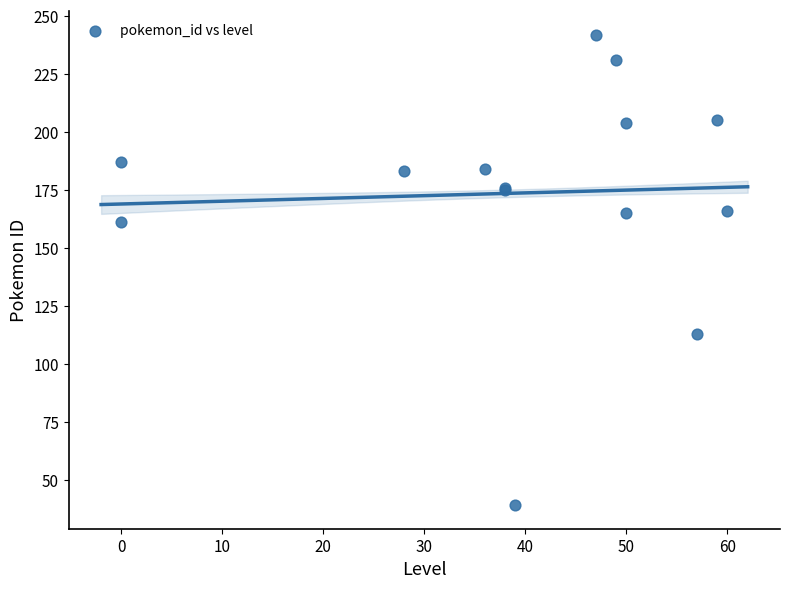

What Y value in the scatter plot is closest to 140?

161